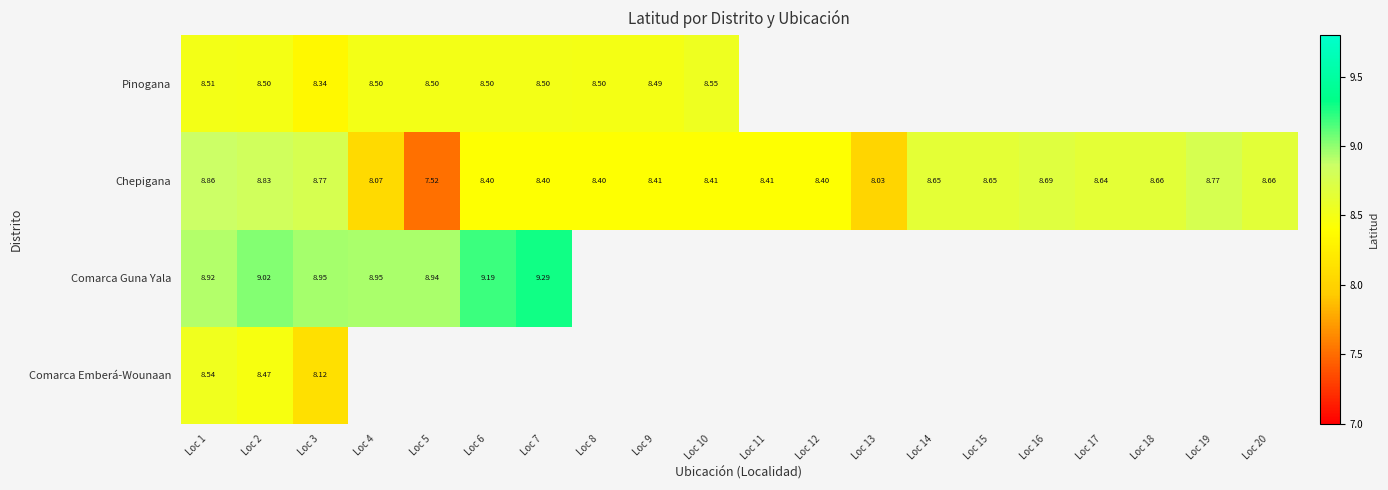

At which category is the sum across all series the highest?

Loc 1